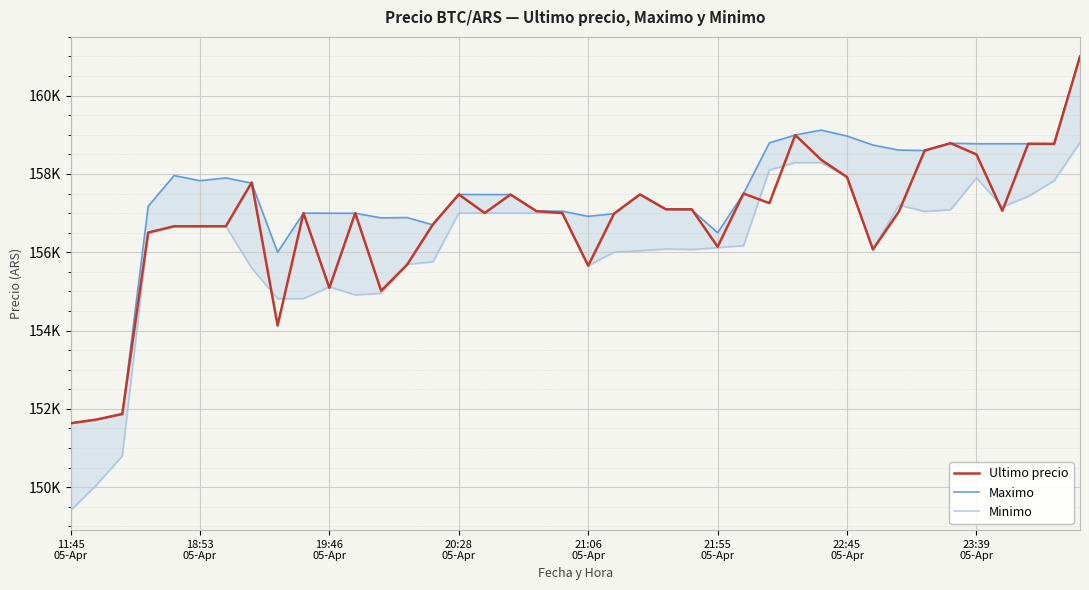

The value of Minimo at 12 is 223513. True or false?

False